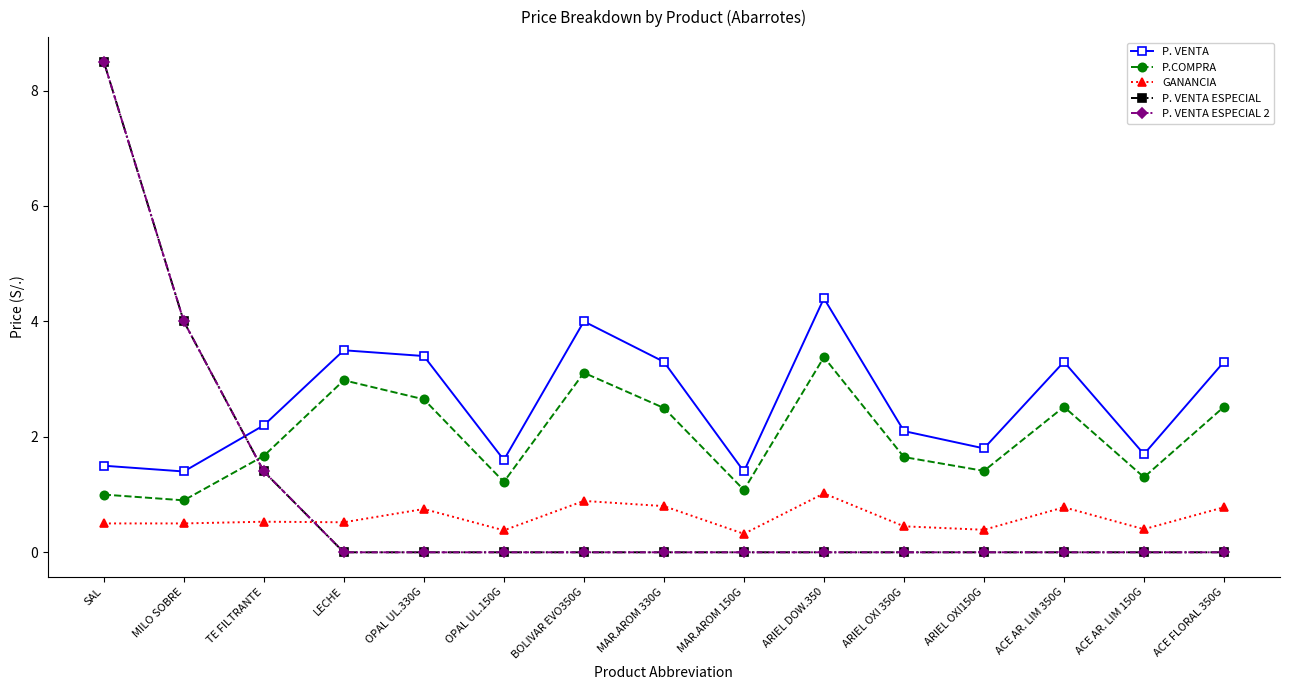

Between SAL and ARIEL OXI150G, which series saw the biggest shift?

P. VENTA ESPECIAL